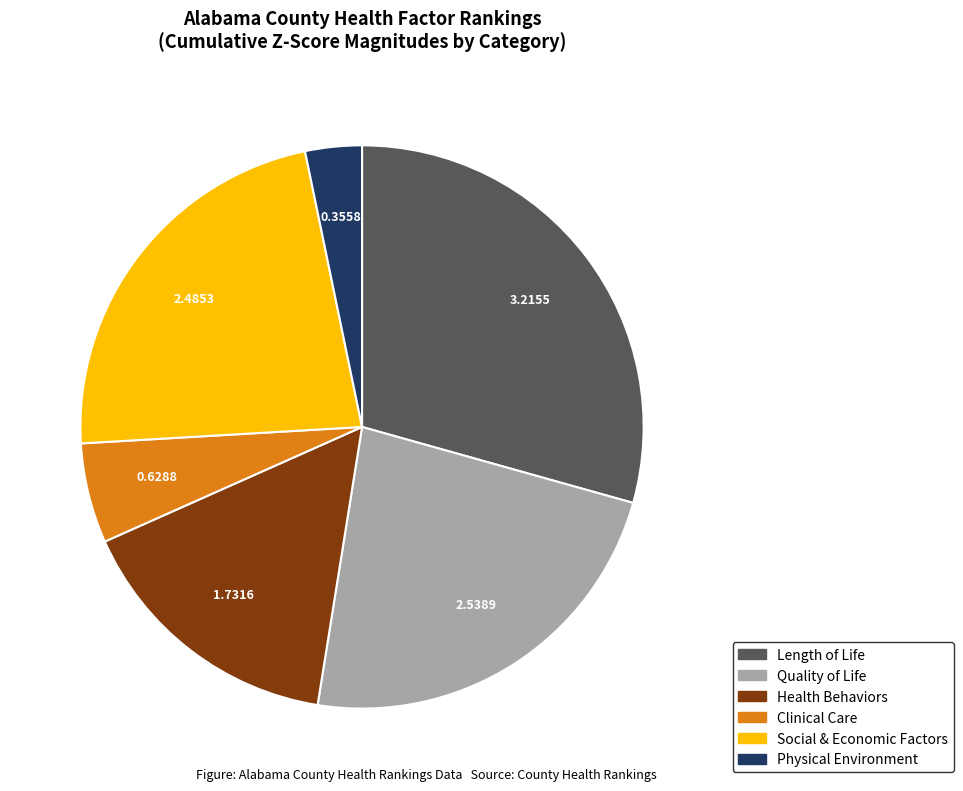

Is there any slice that represents more than half of the pie?

No